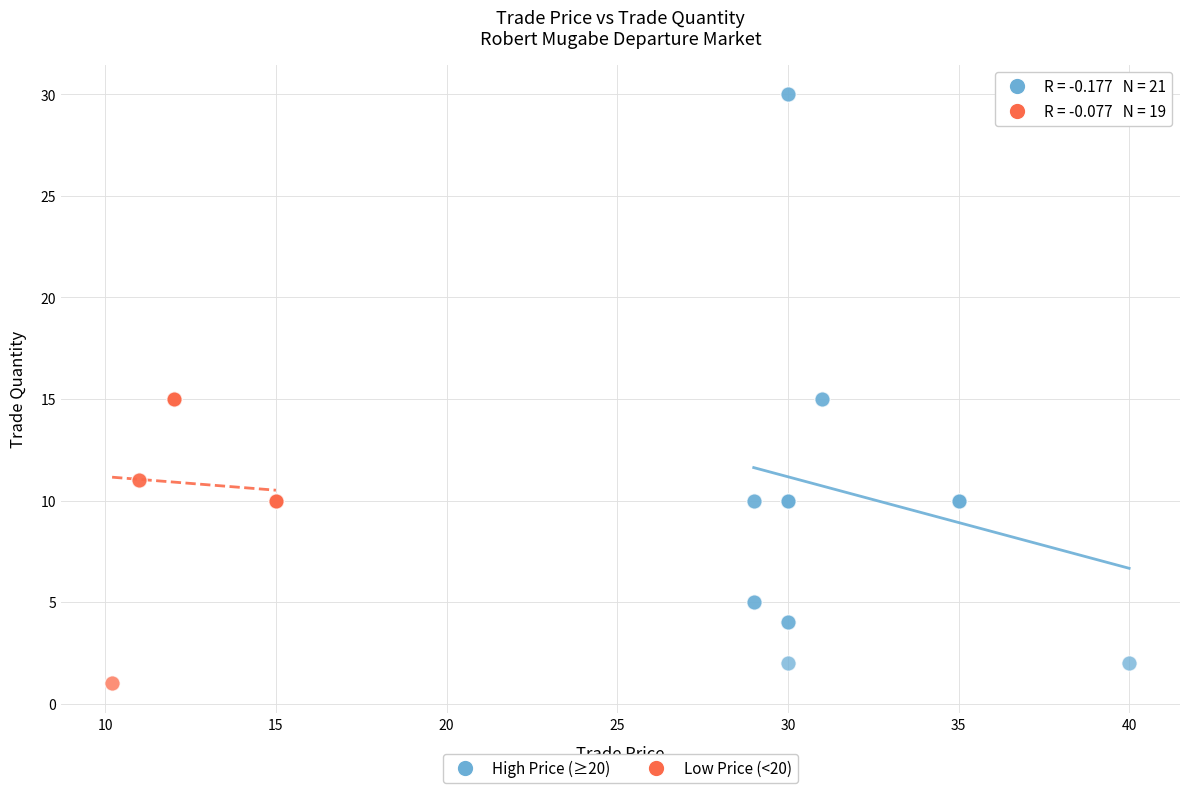

Which series has the widest spread of Y values?

High Price (≥20)